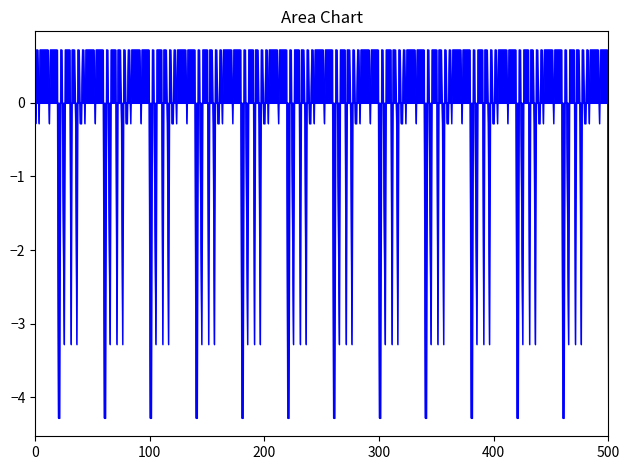

Does the chart have visible grid lines?

No